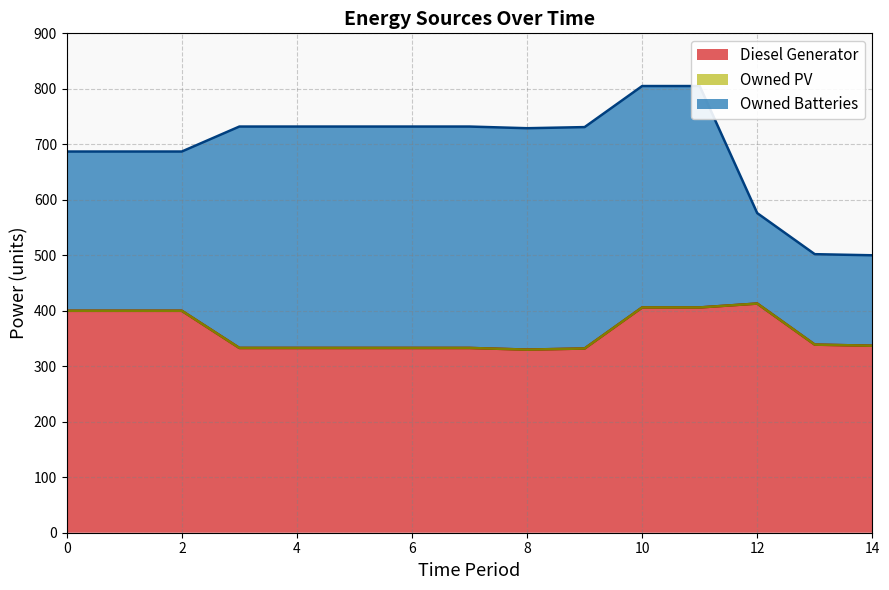

How many Owned Batteries values are between 287 and 399?

12